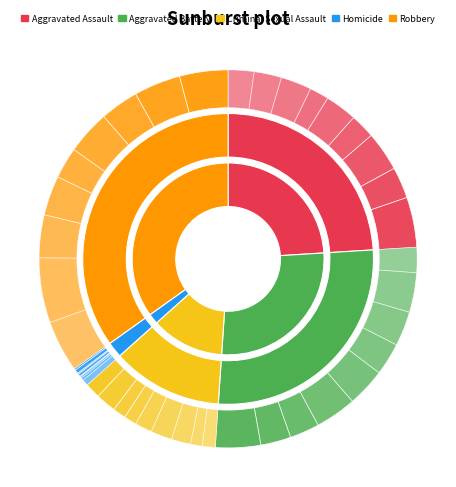

Does any single category account for the majority?

No